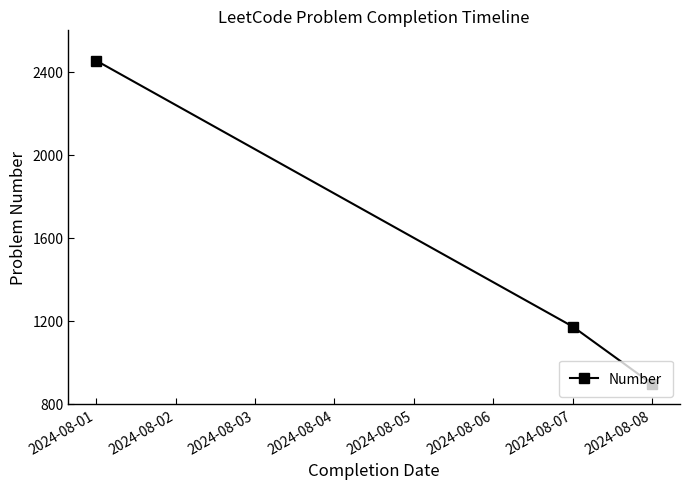

How many lines are shown in the chart?

1